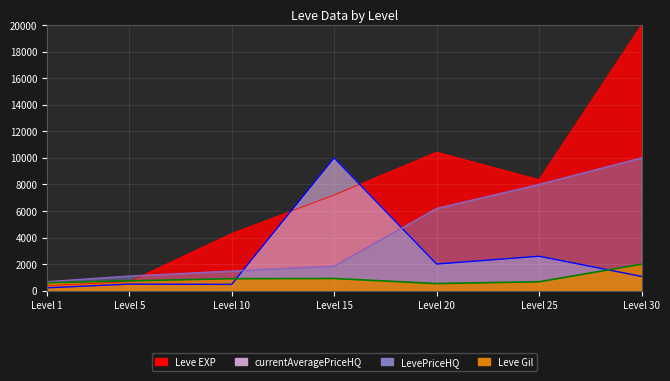

Where does the Leve EXP series first go above 7205?

Level 15